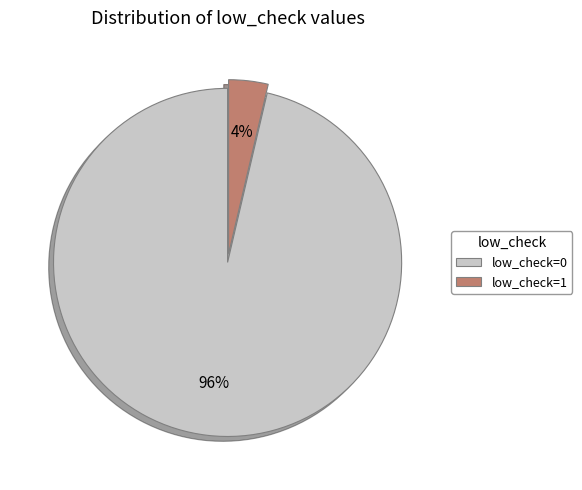

What percentage is the low_check=0 slice, to the nearest percent?

96%